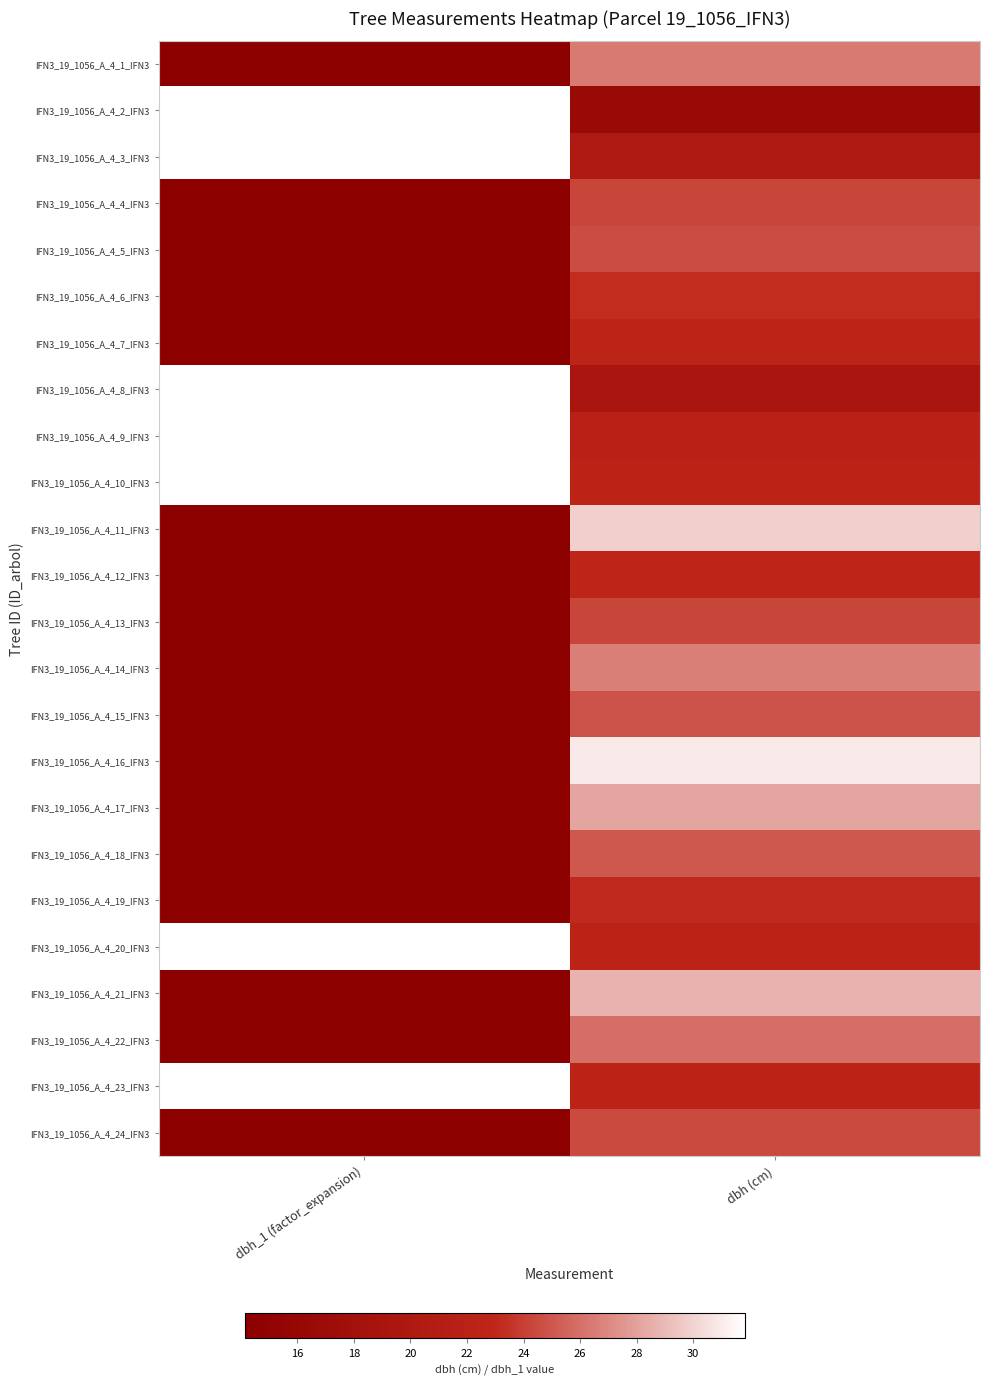

What is the minimum value shown in the chart?

14.2